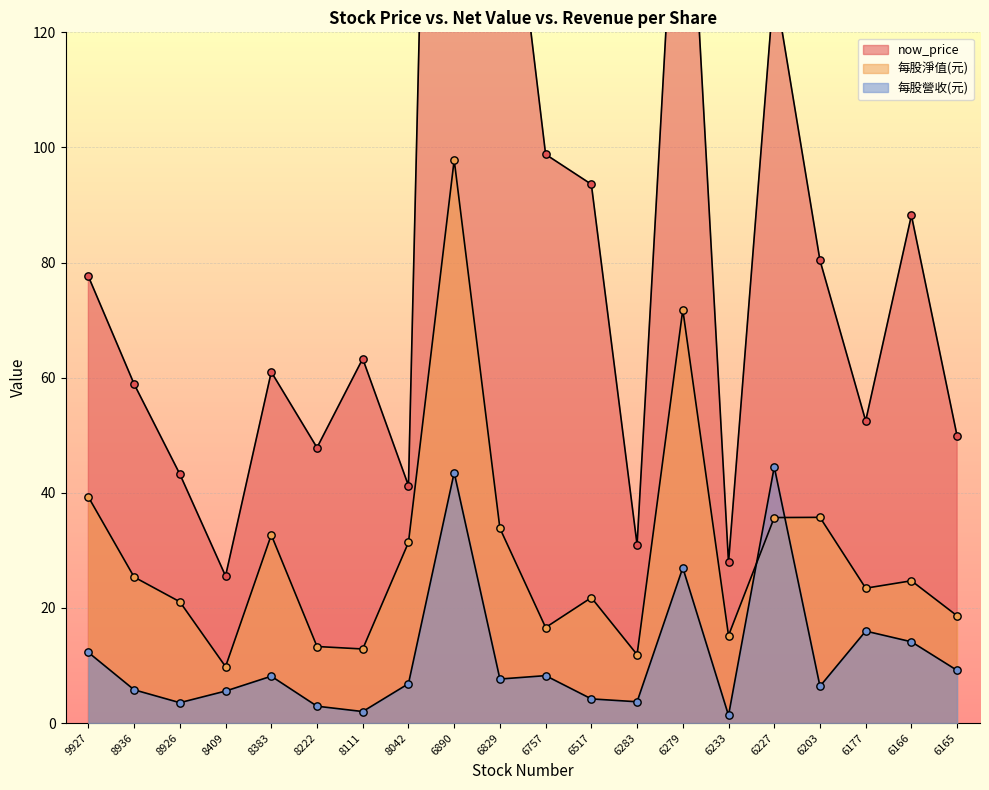

What is the total value across all series at 6283?

46.6